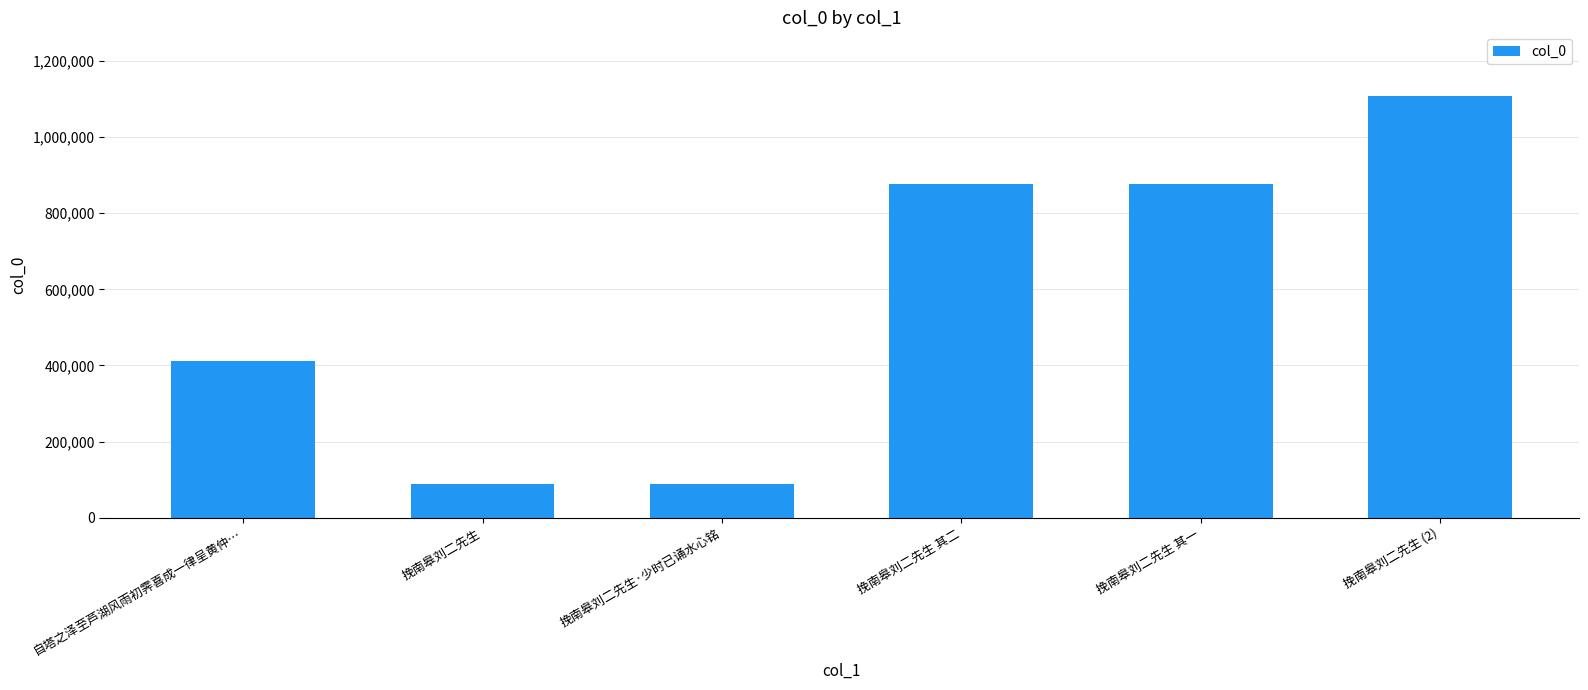

At which category does the chart reach its peak across all series?

挽南皋刘二先生 (2)